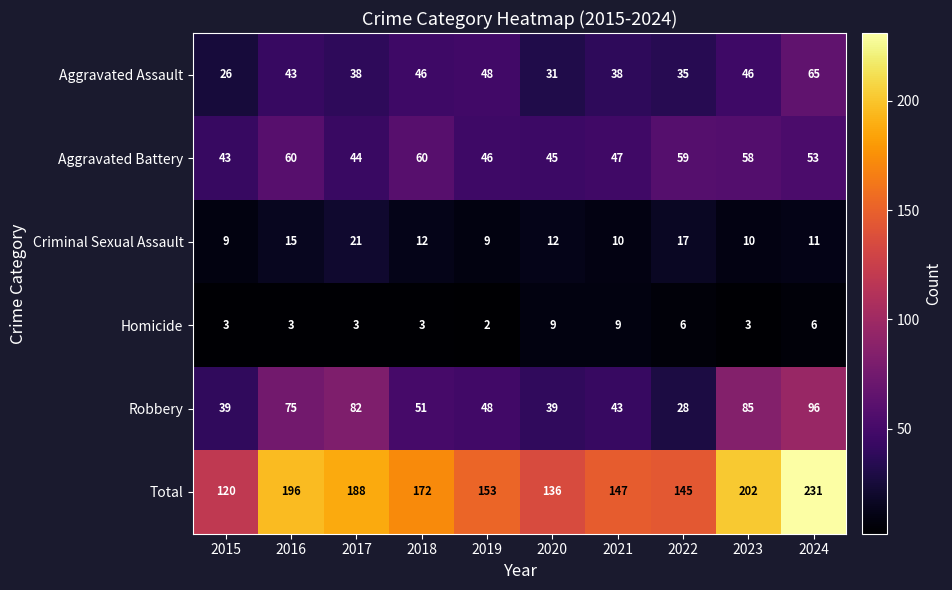

What is the difference between the highest and lowest values at 2018?

169